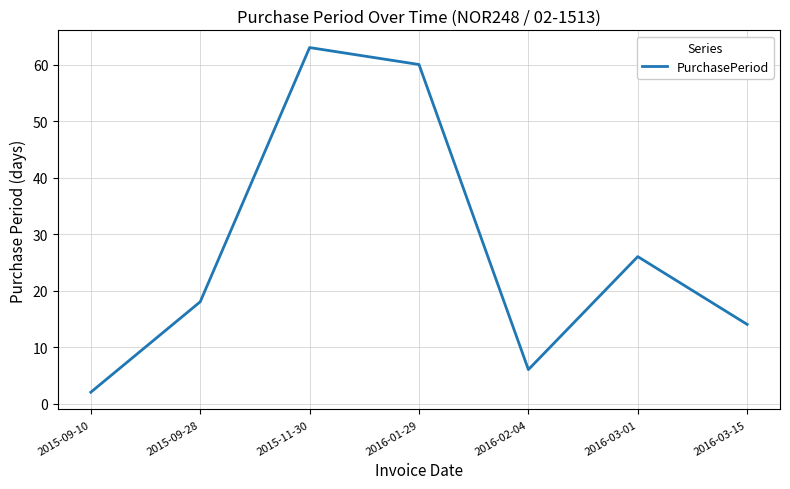

Rank the categories by value from highest to lowest.

2015-11-30, 2016-01-29, 2016-03-01, 2015-09-28, 2016-03-15, 2016-02-04, 2015-09-10